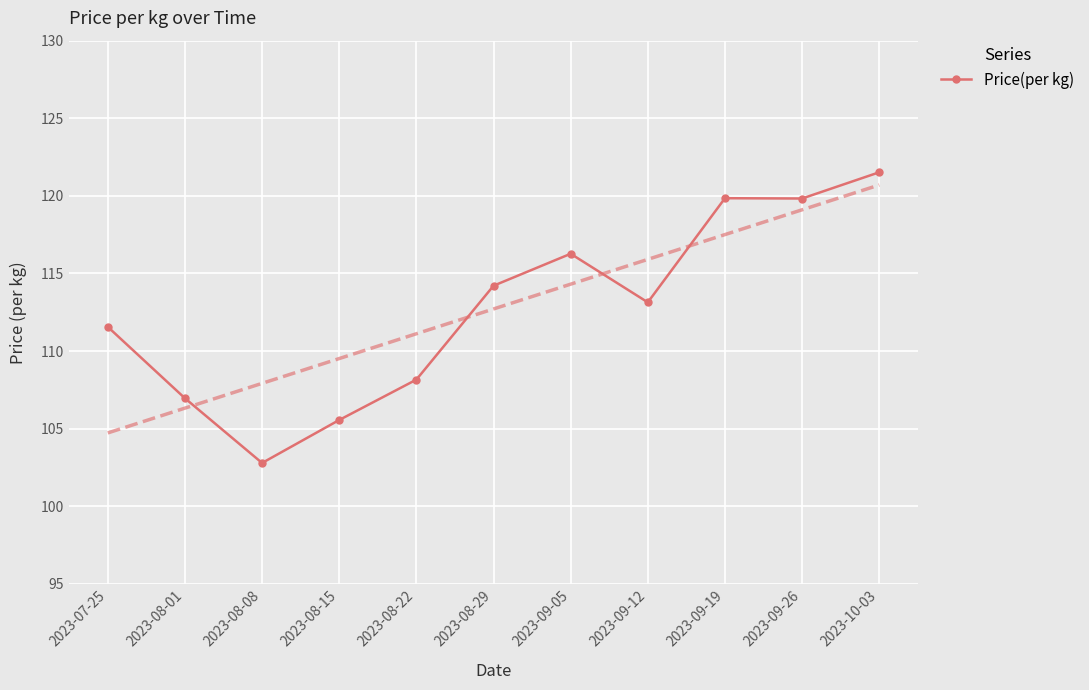

At which category does the chart reach its minimum across all series?

2023-08-08